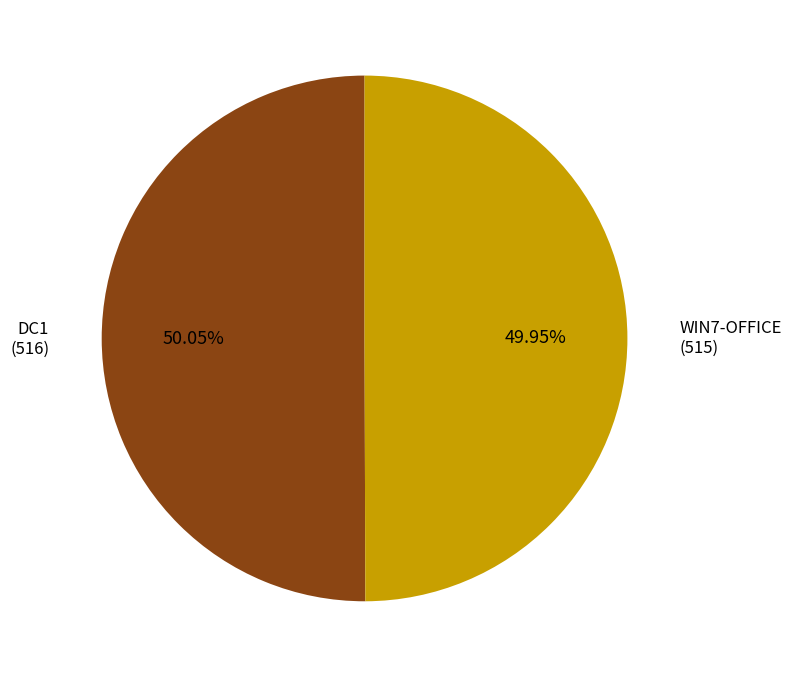

What percentage do DC1 and WIN7-OFFICE together represent?

100.0%